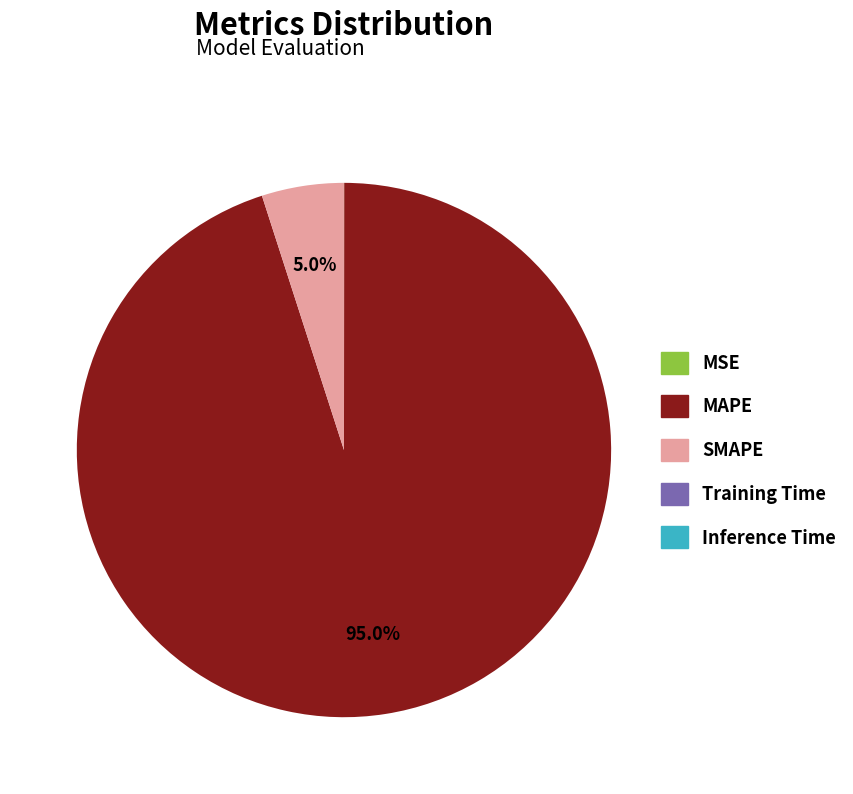

Which slice is the largest?

MAPE